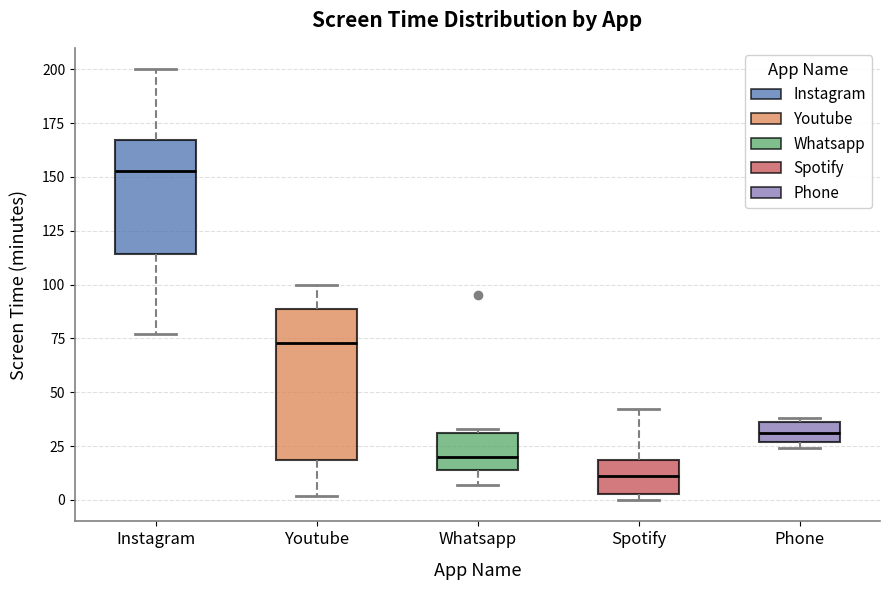

Where does the upper whisker of the box for Youtube end on the y-axis? The values are not printed on the chart, so give them approximately, as read against the axis.

100